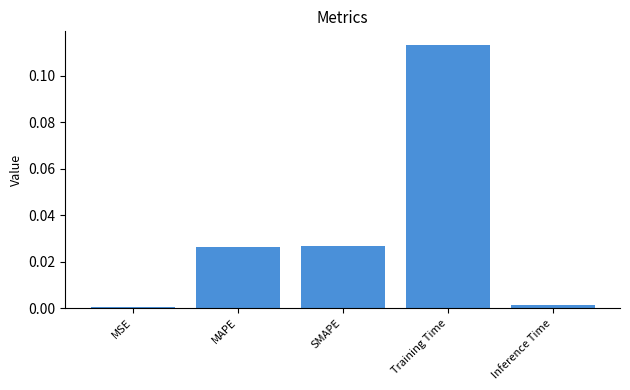

The chart shows a value of 0.0 at SMAPE. True or false?

True